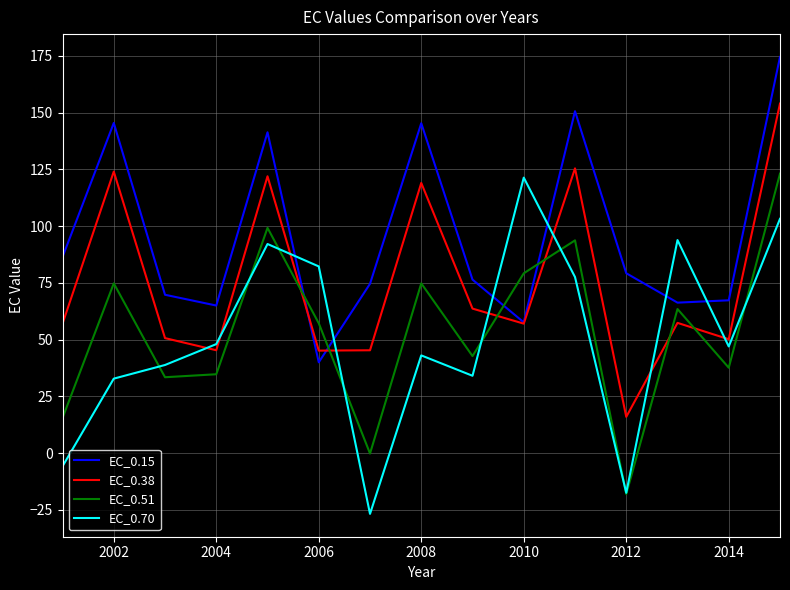

Which series ends up on top after the final intersection of EC_0.15 and EC_0.51?

EC_0.15